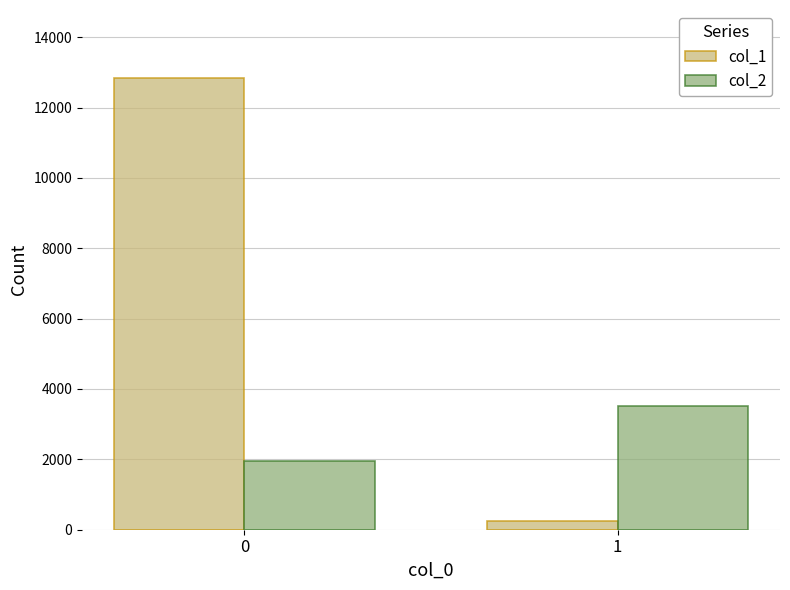

How many data points in col_1 are less than 12846?

1